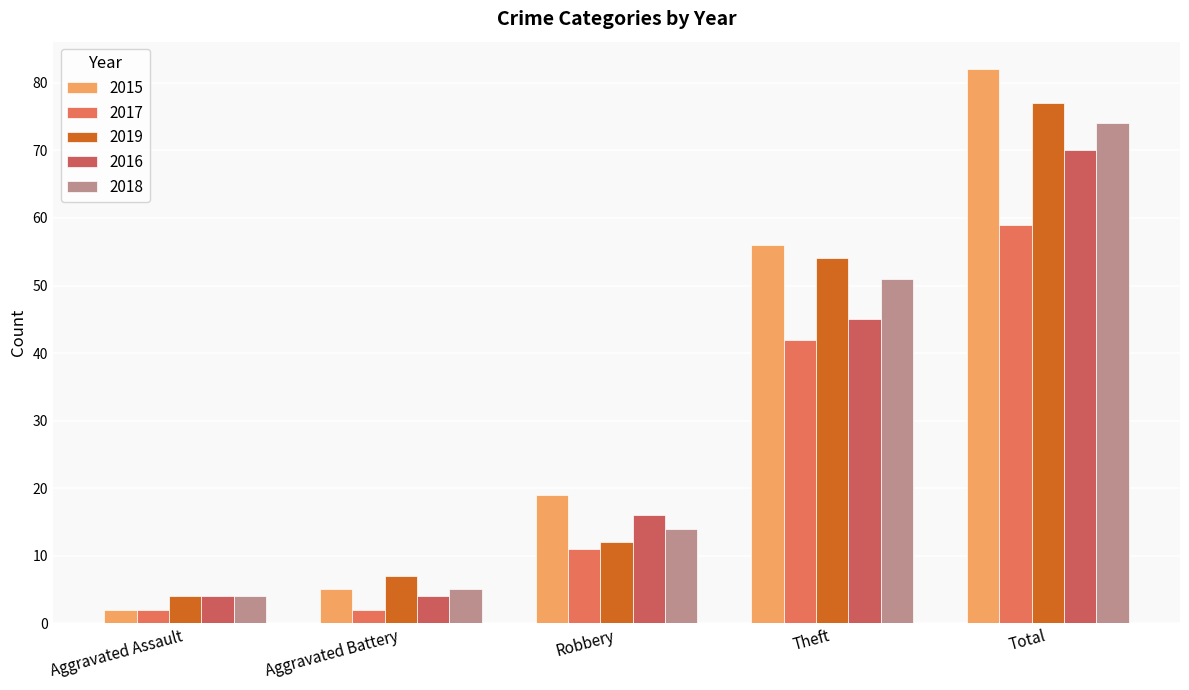

What position from the right is Aggravated Assault?

5